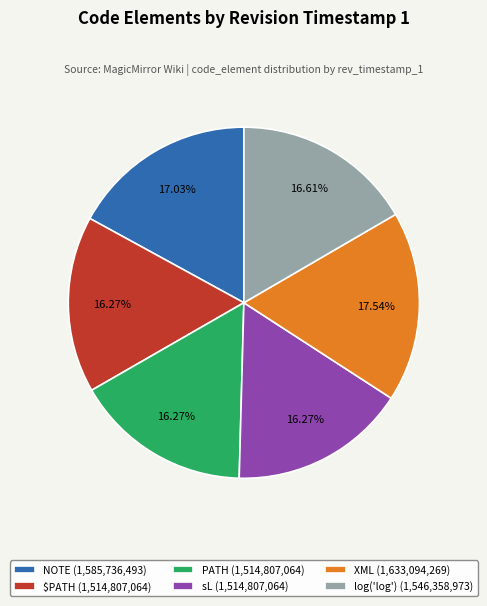

To the nearest percent, what is the difference between the NOTE and sL slice percentages?

1%